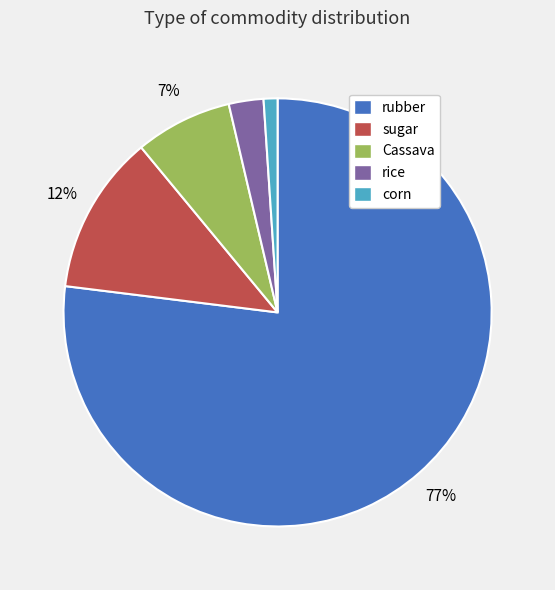

Count the number of slices in the pie.

5